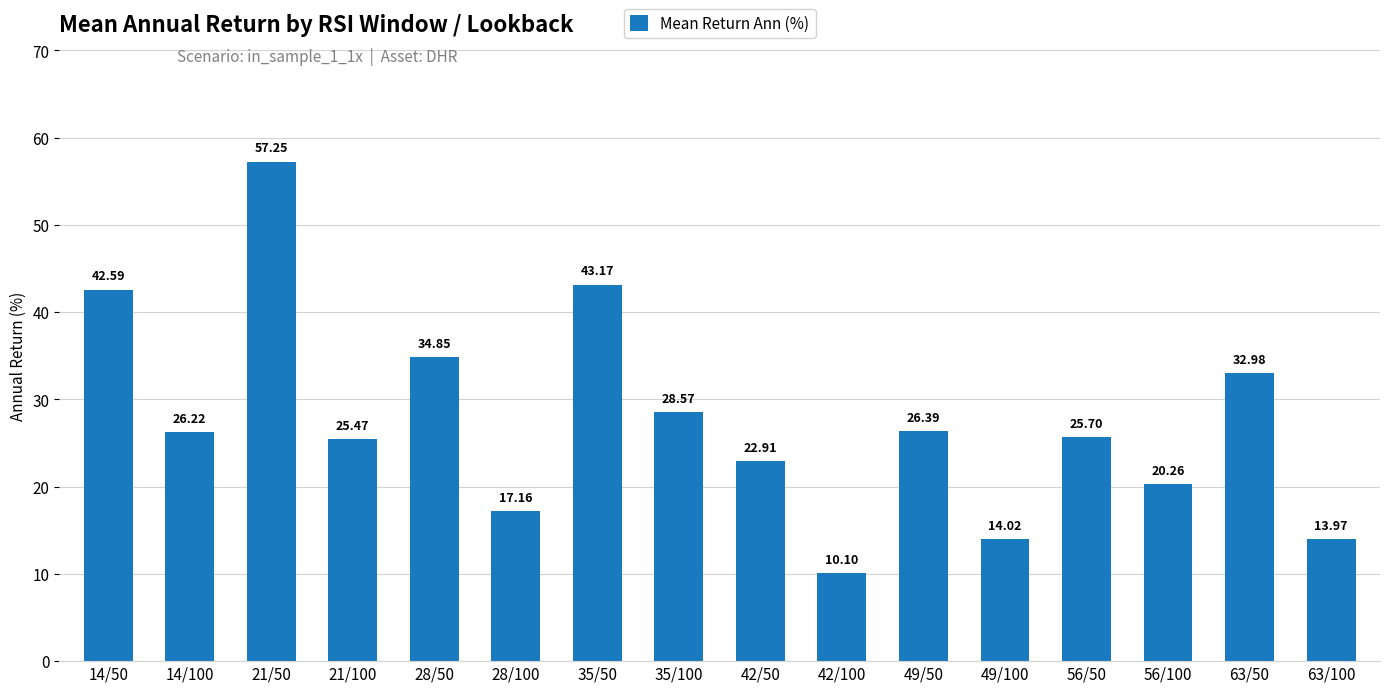

Are the bars horizontal?

No